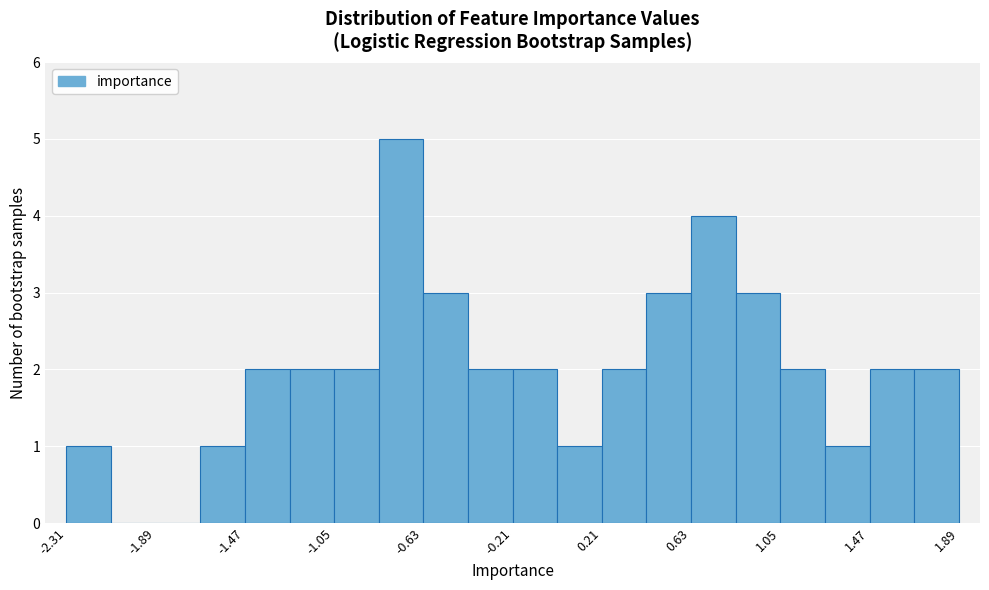

Which range on the x-axis has the tallest bar?

-0.85 to -0.65